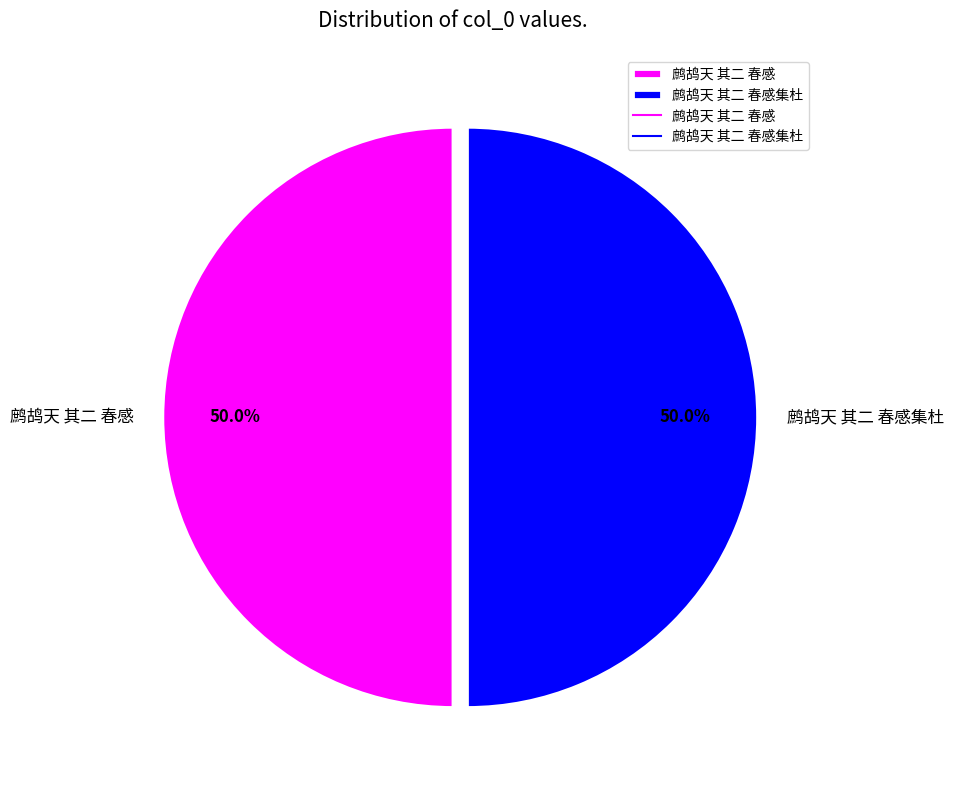

What portion of the pie excludes 鹧鸪天 其二 春感集杜?

50.0%